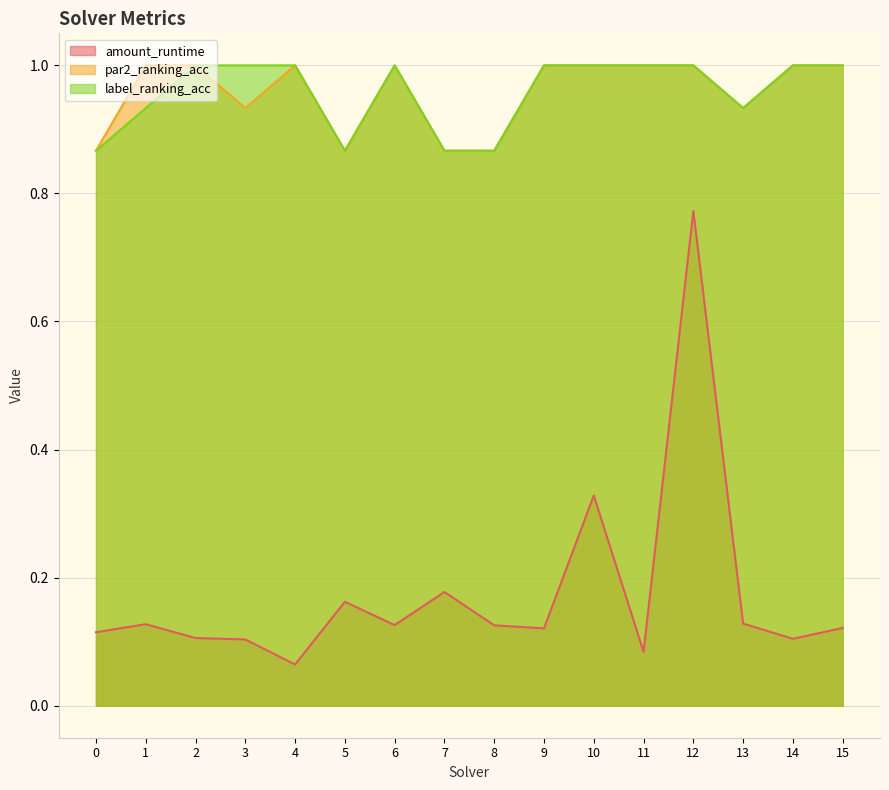

True or false: amount_runtime has a value of 0.1 at 1.

True